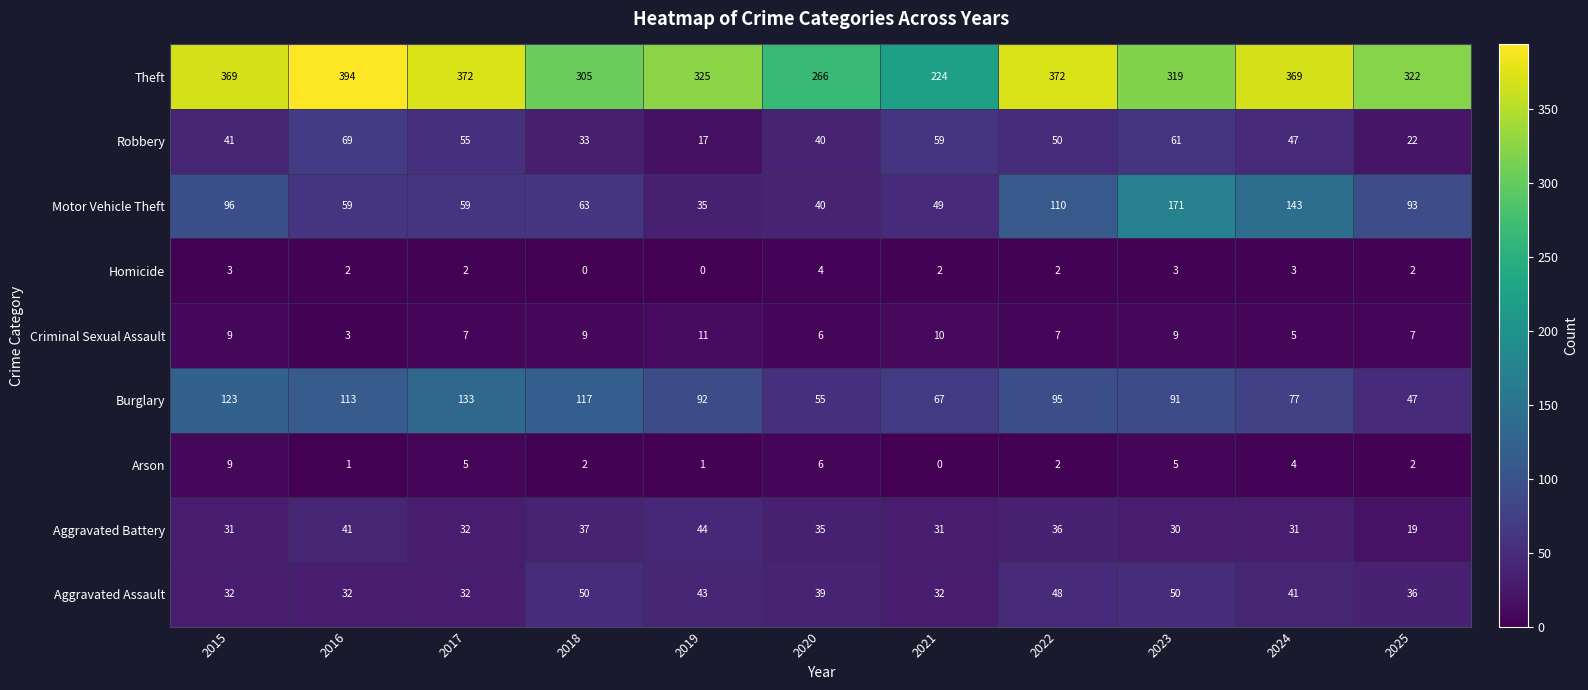

What is the difference between the highest and lowest values at 2025?

320